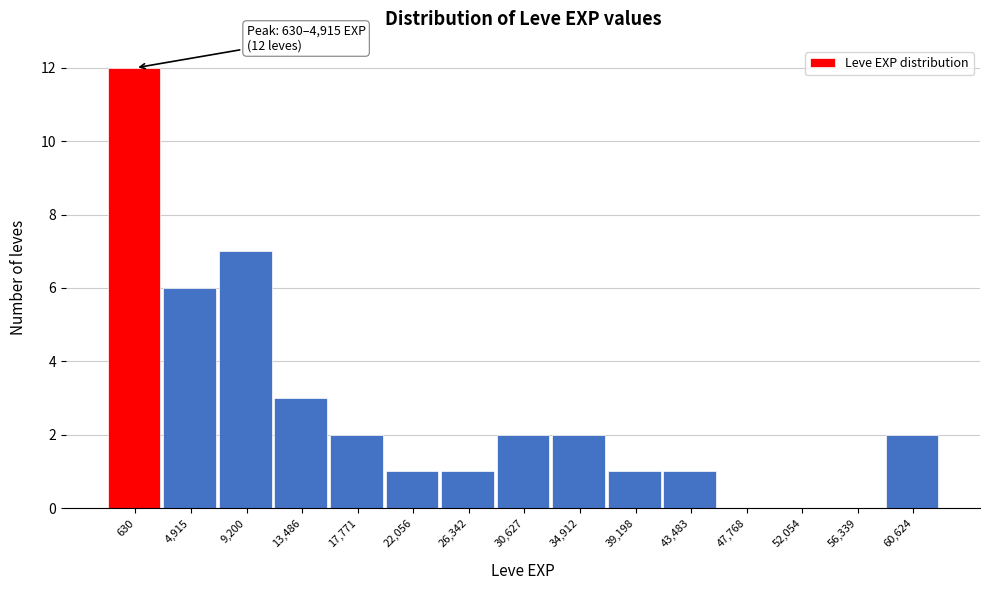

Reading left to right, list all the values displayed in this chart.

630=12	4,915=6	9,200=7	13,486=3	17,771=2	22,056=1	26,342=1	30,627=2	34,912=2	39,198=1	43,483=1	47,768=0	52,054=0	56,339=0	60,624=2